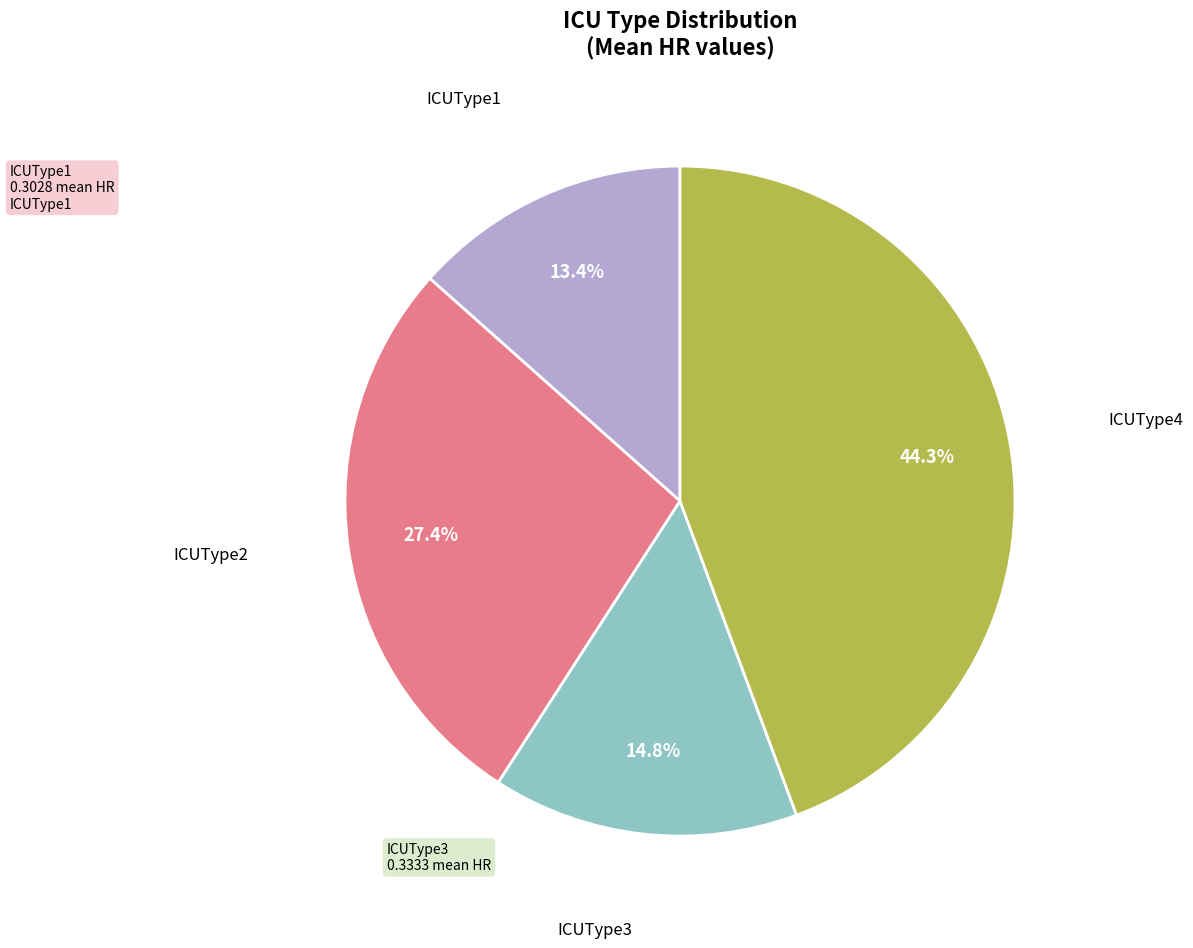

What is the ratio of the value at ICUType3 to the value at ICUType2?

0.5